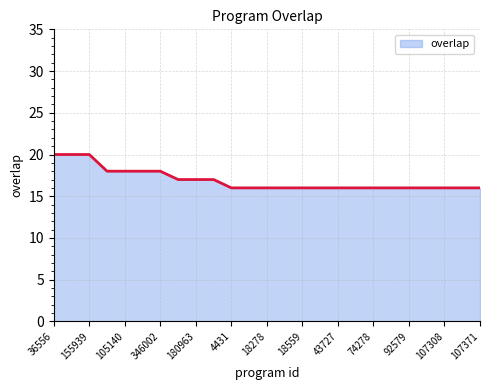

Does the chart have visible grid lines?

Yes